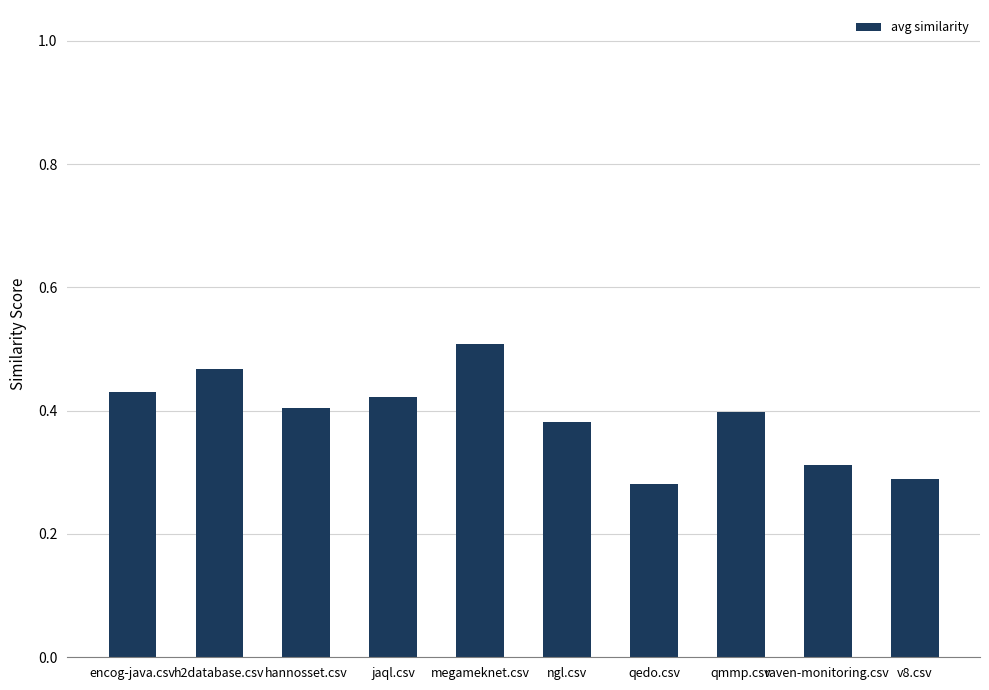

What is the label of the 3rd bar from the right?

qmmp.csv